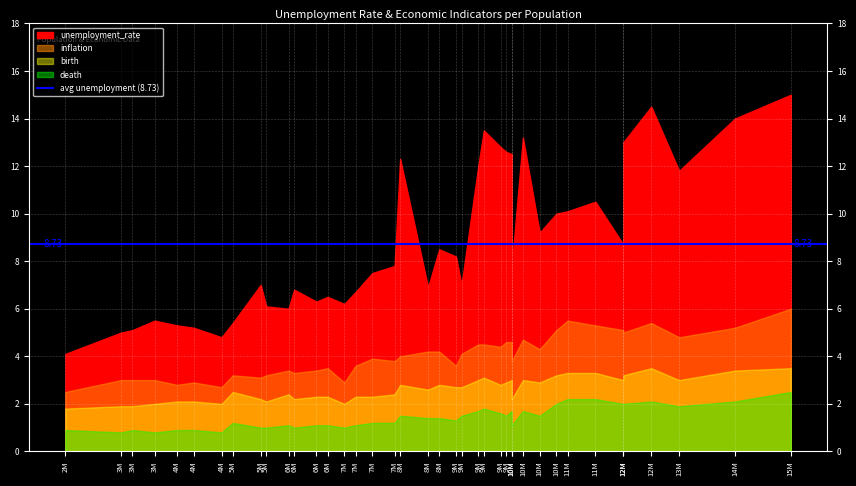

True or false: death and unemployment_rate cross at least once.

False